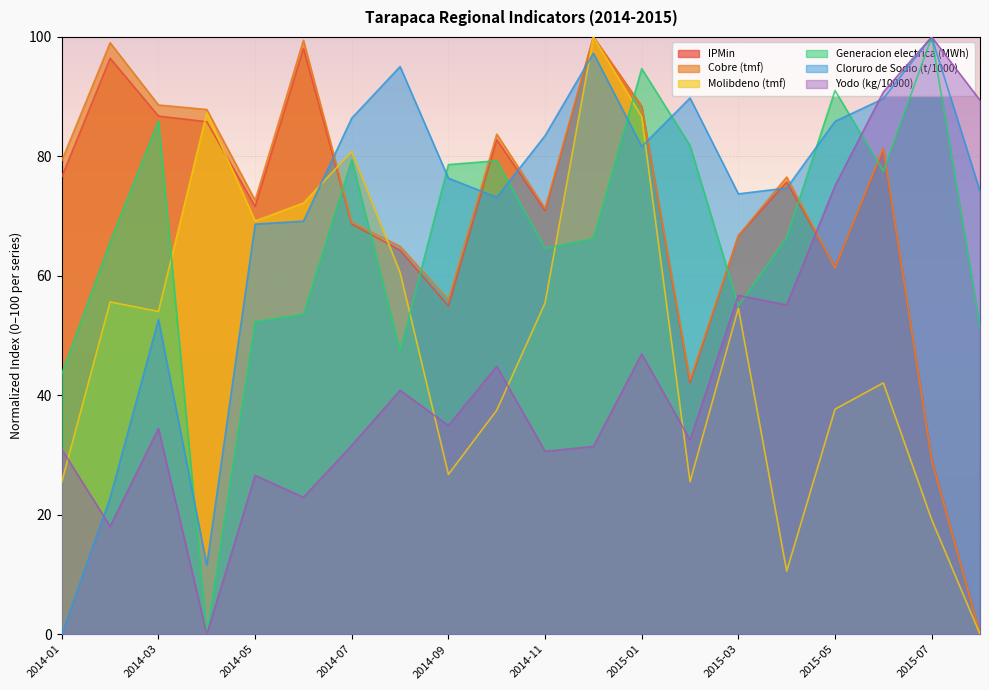

True or false: Molibdeno (tmf) has a value of 54.0 at 2014-03.

True